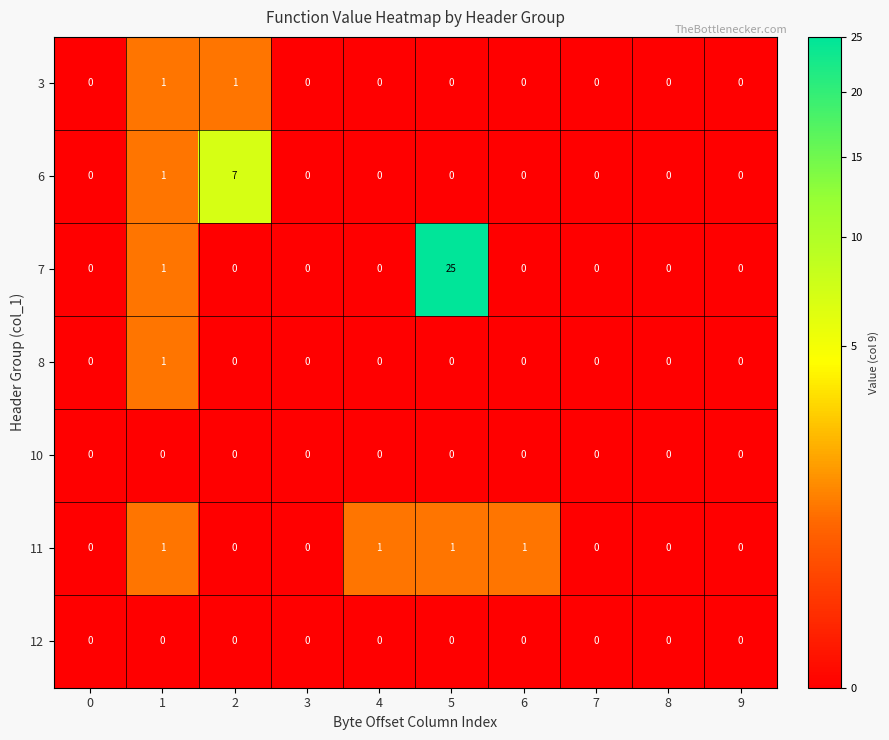

Count the 6 values in the range 0 to 1.

9